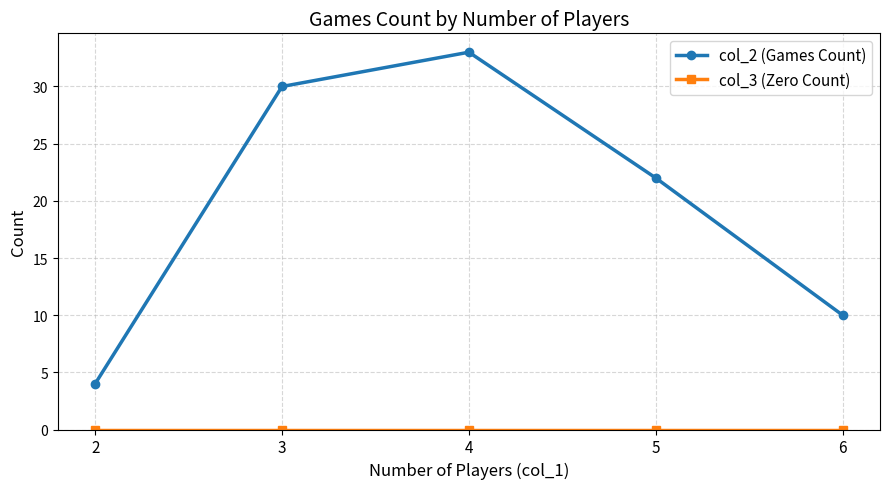

What is the difference between the maximum and minimum values in the col_2 (Games Count) series?

29